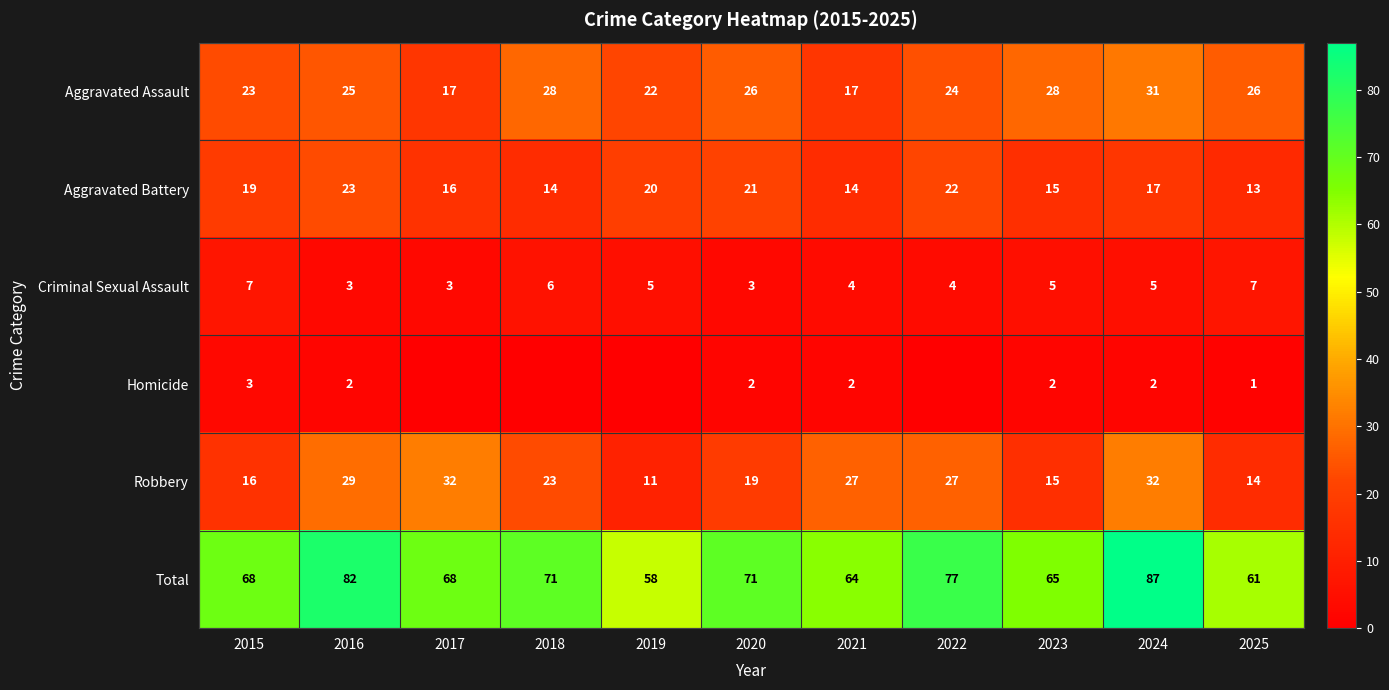

What is the approximate value of Aggravated Assault at 2021, to the nearest 5?

15